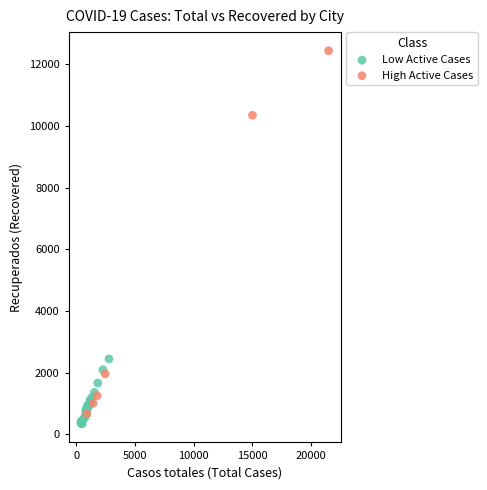

Which series contains the highest Y value?

High Active Cases